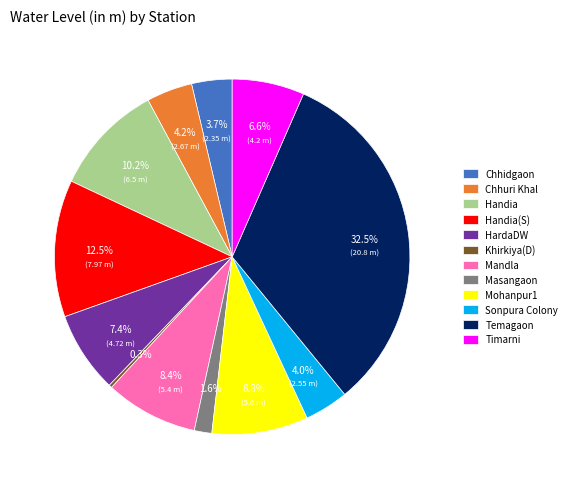

Count the number of slices in the pie.

12